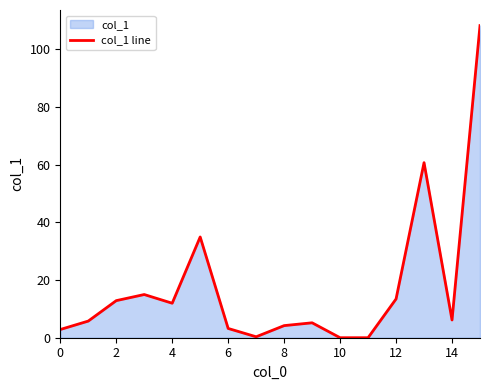

How many distinct data groups are displayed?

1